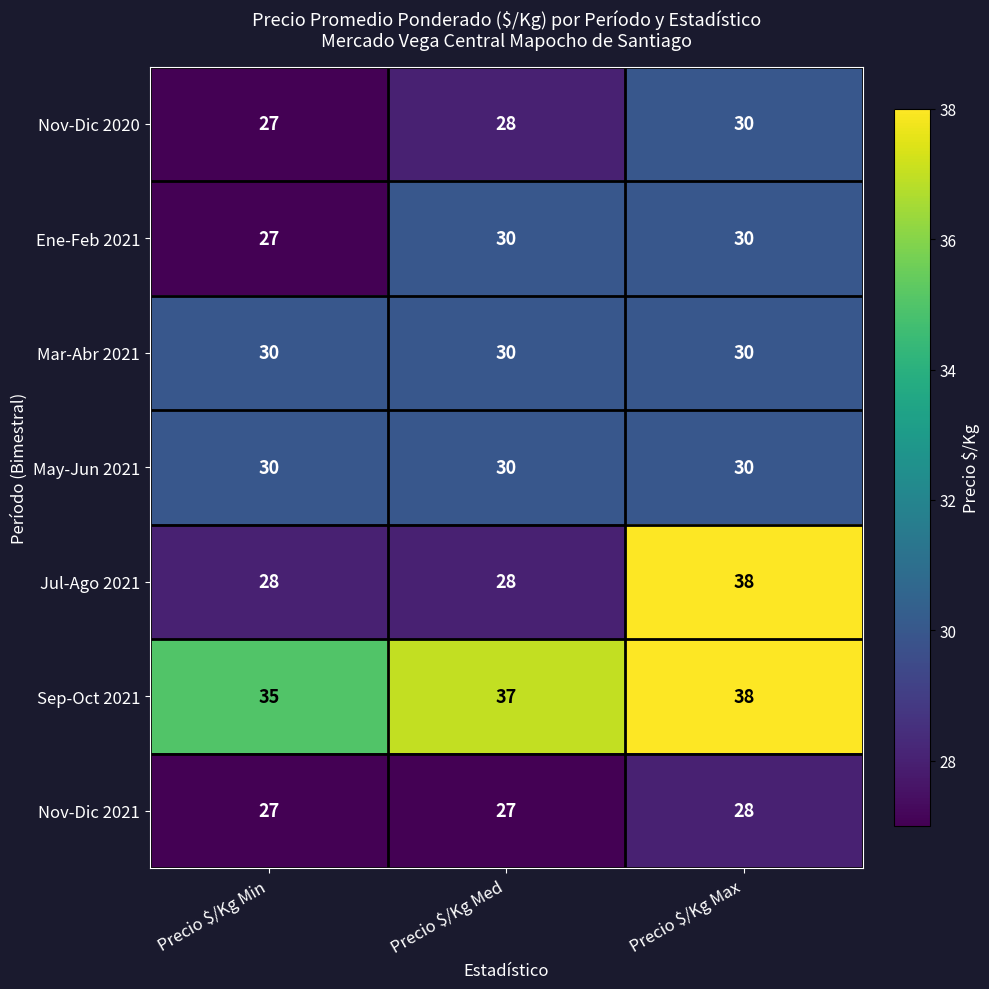

What is the sum of all May-Jun 2021 values?

90